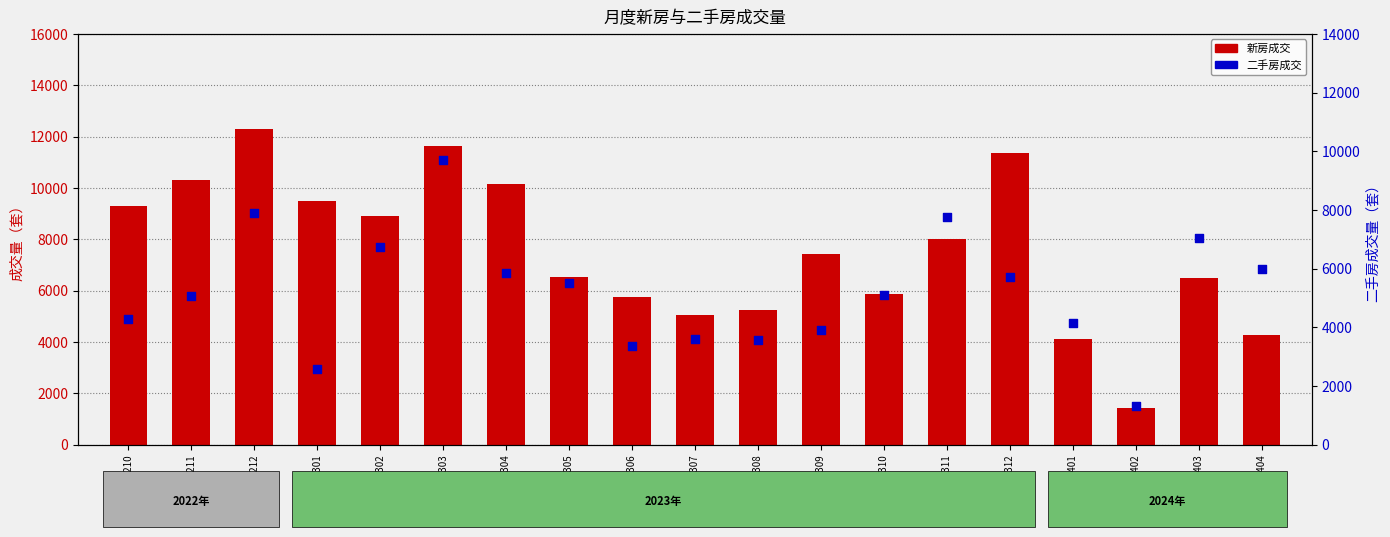

At how many categories does at least one series exceed 6120?

12